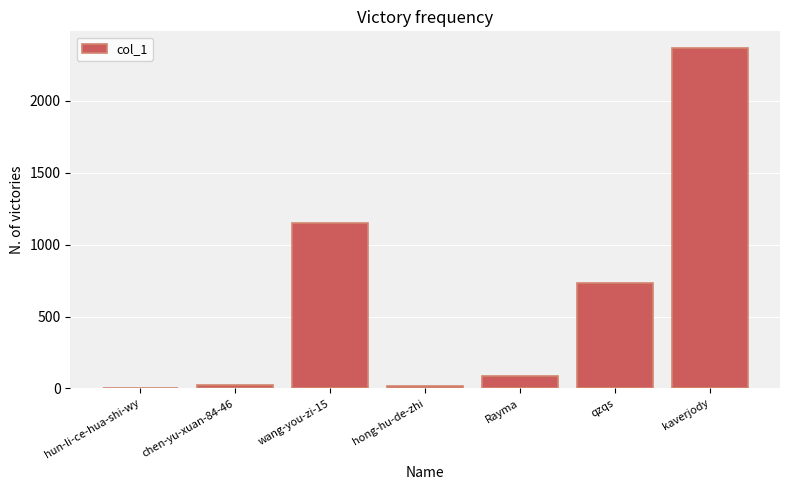

What value does the data have at kaverjody?

2363